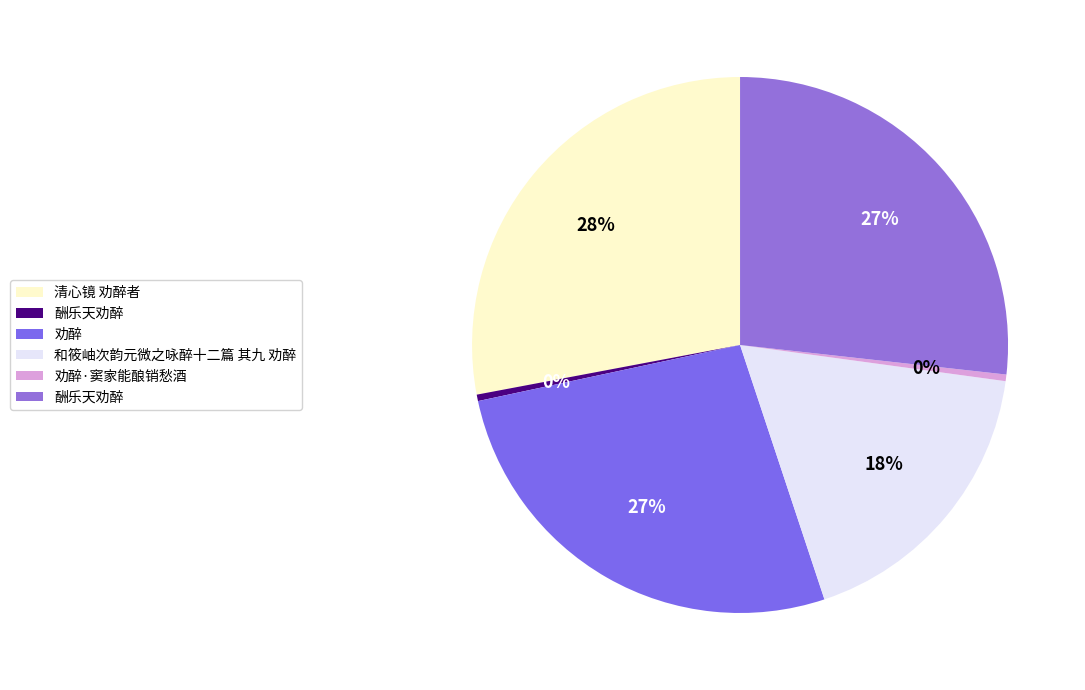

How many slices are in this pie chart?

6